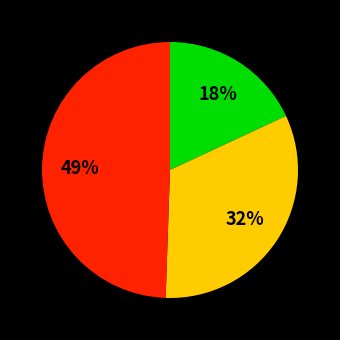

To the nearest percent, what is the average slice percentage?

33%